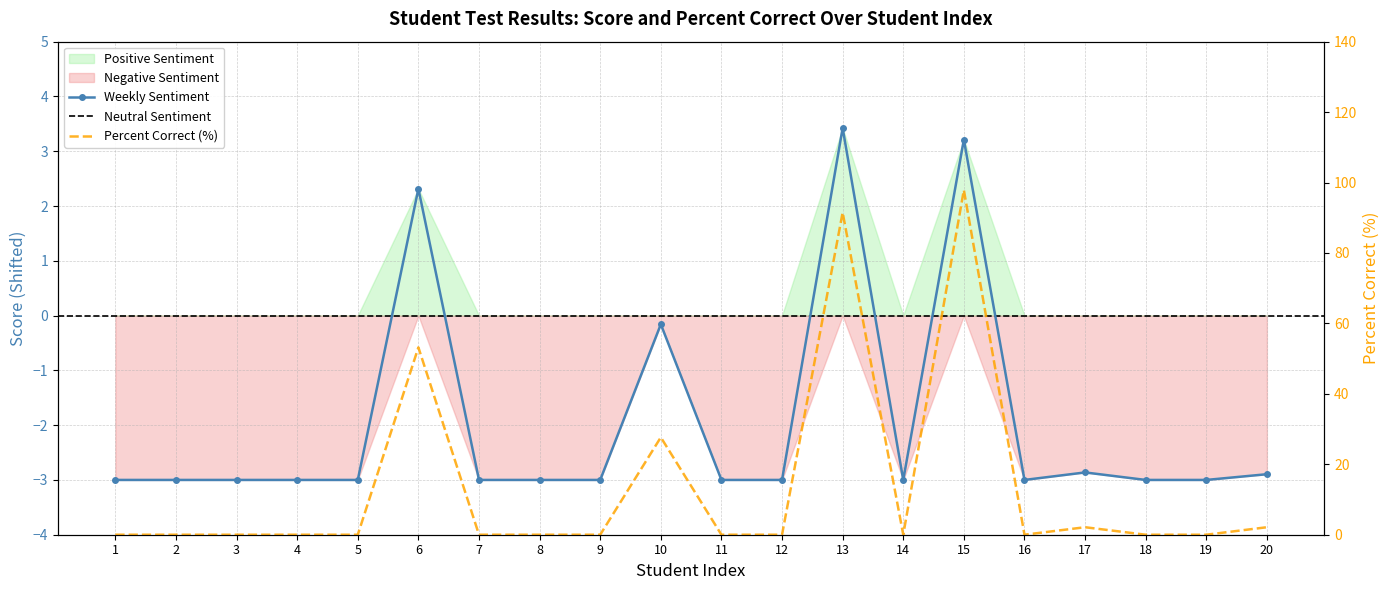

At which category is the sum across all series the highest?

15